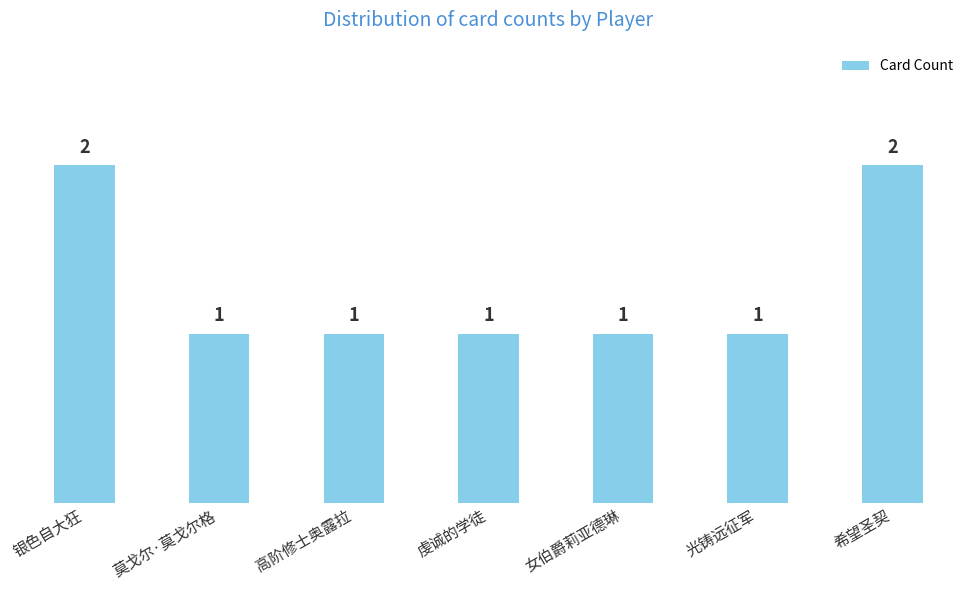

What is the greatest value displayed?

2